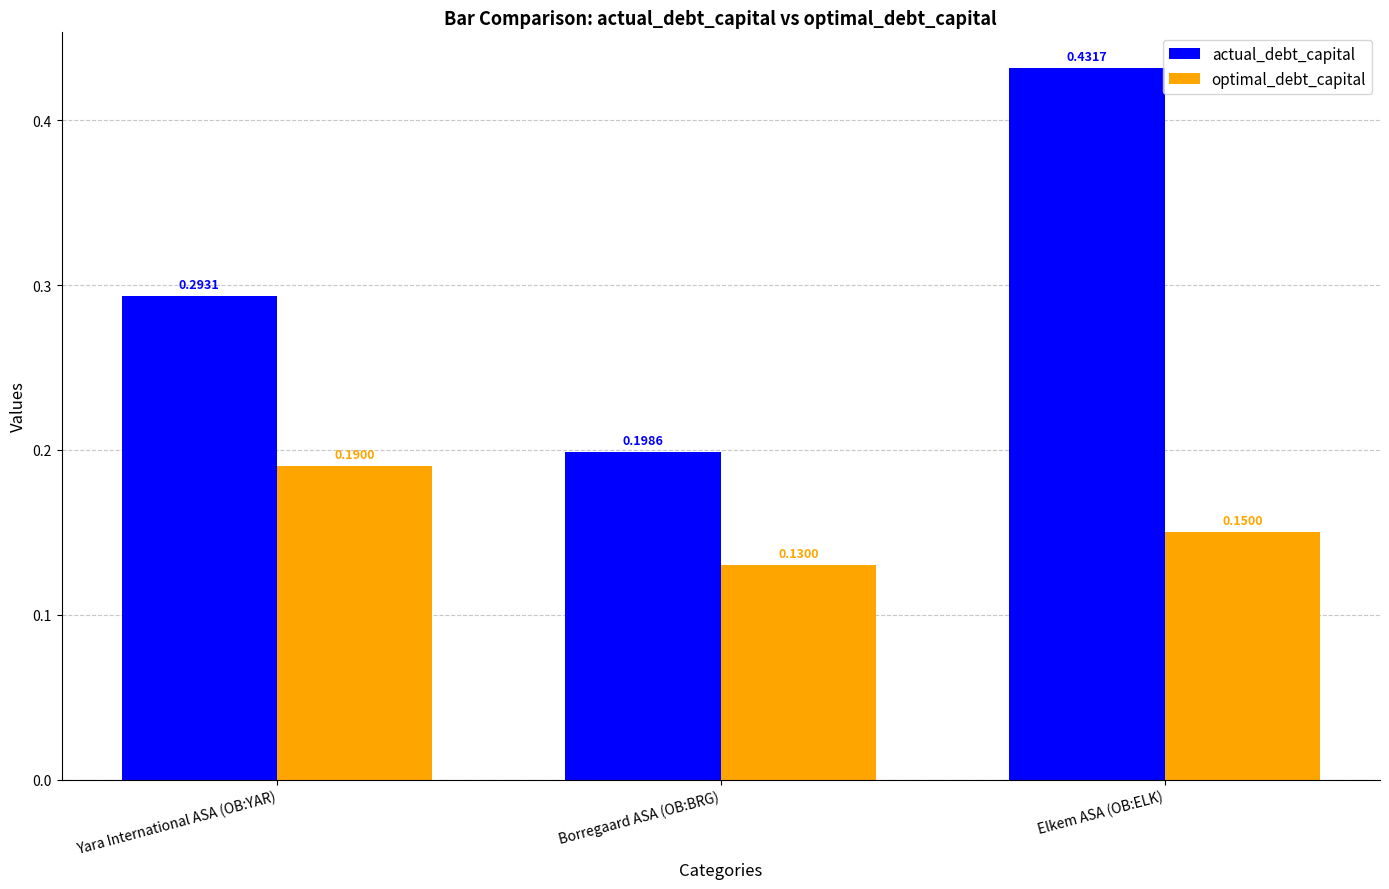

The actual_debt_capital series shows 0.4 at Yara International ASA (OB:YAR). True or false?

False